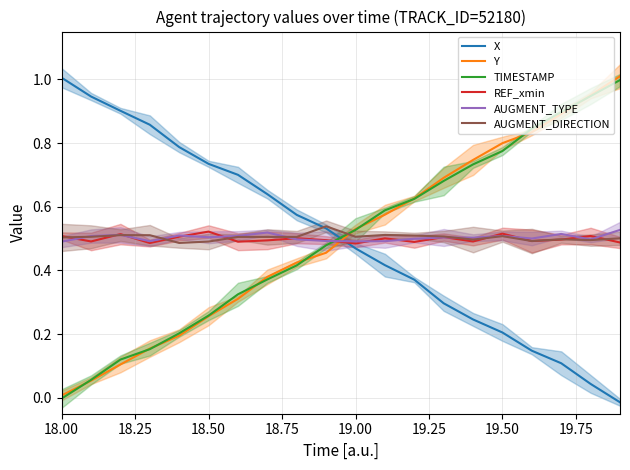

Does the chart display data point markers on the line(s)?

No